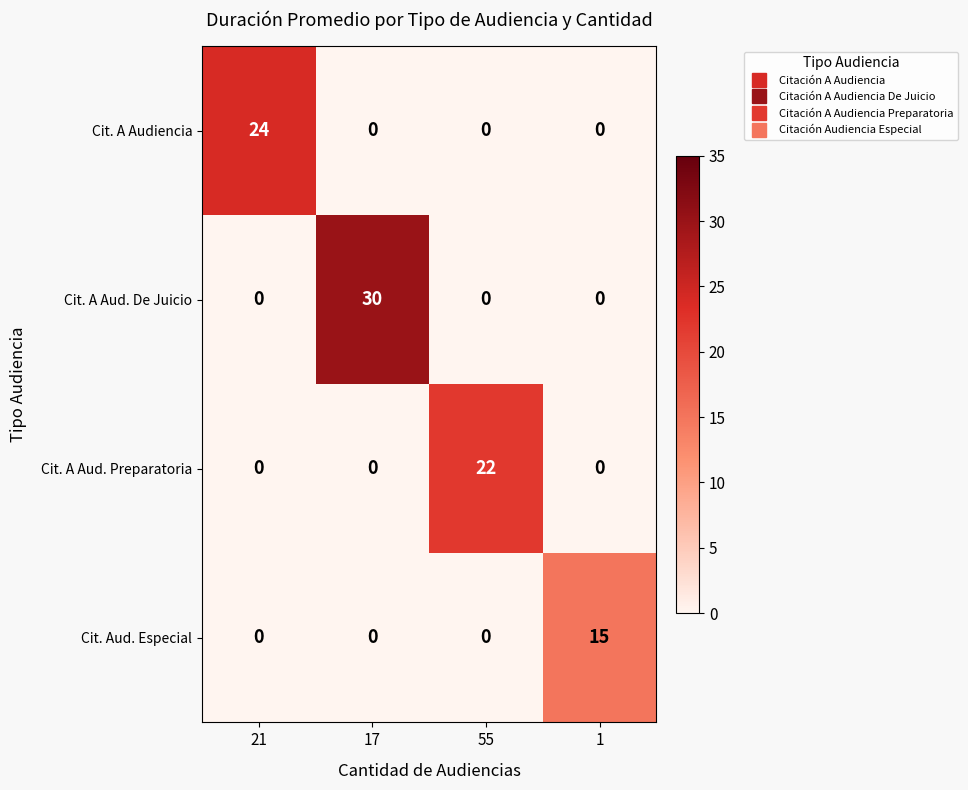

At which category is the sum across all series the highest?

17